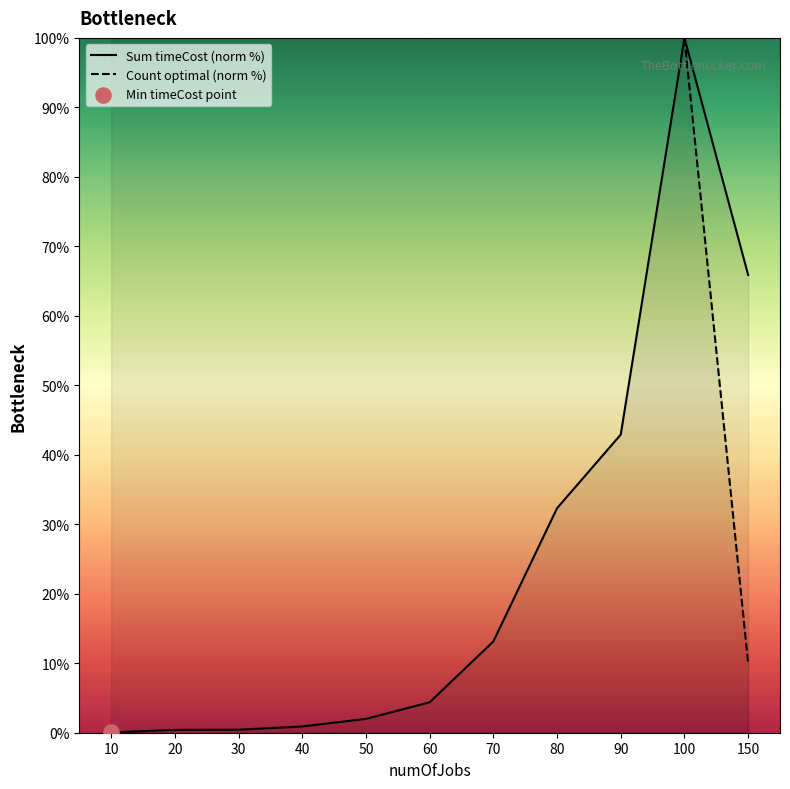

At how many categories does at least one series exceed 36?

11